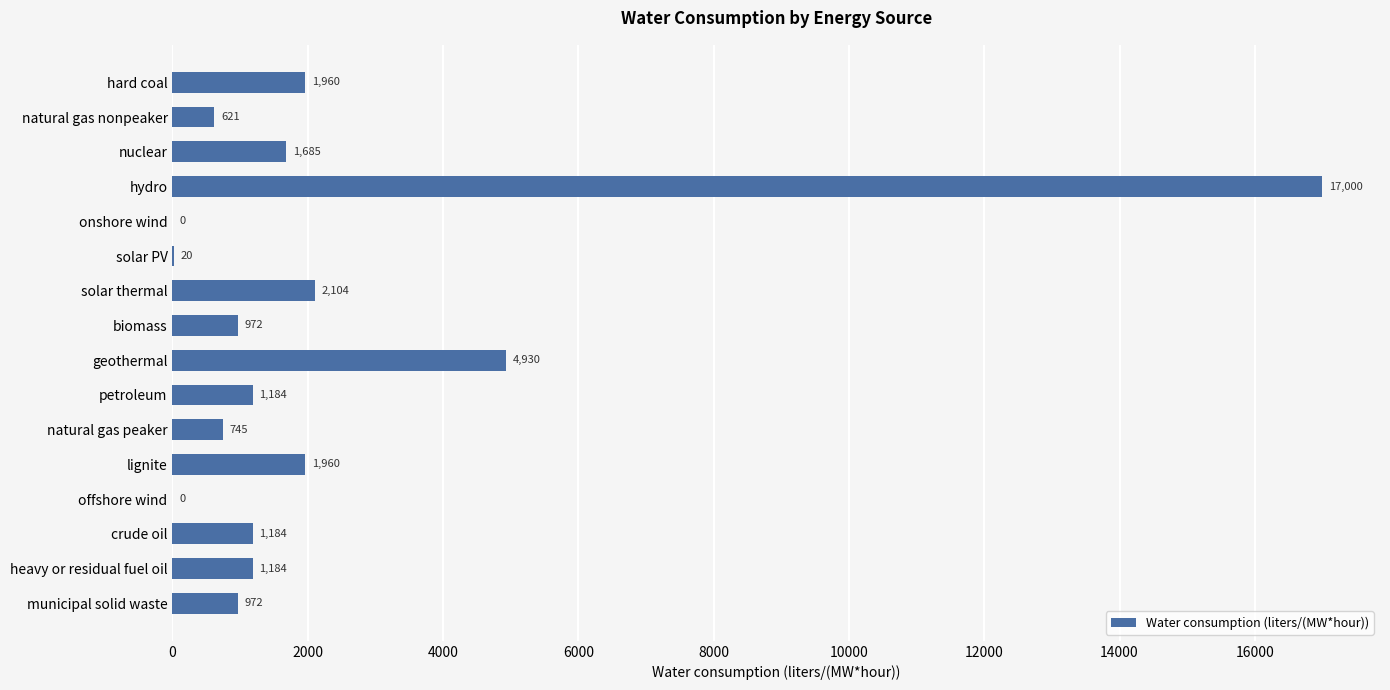

Is it true that the value at crude oil is 1961.3?

False